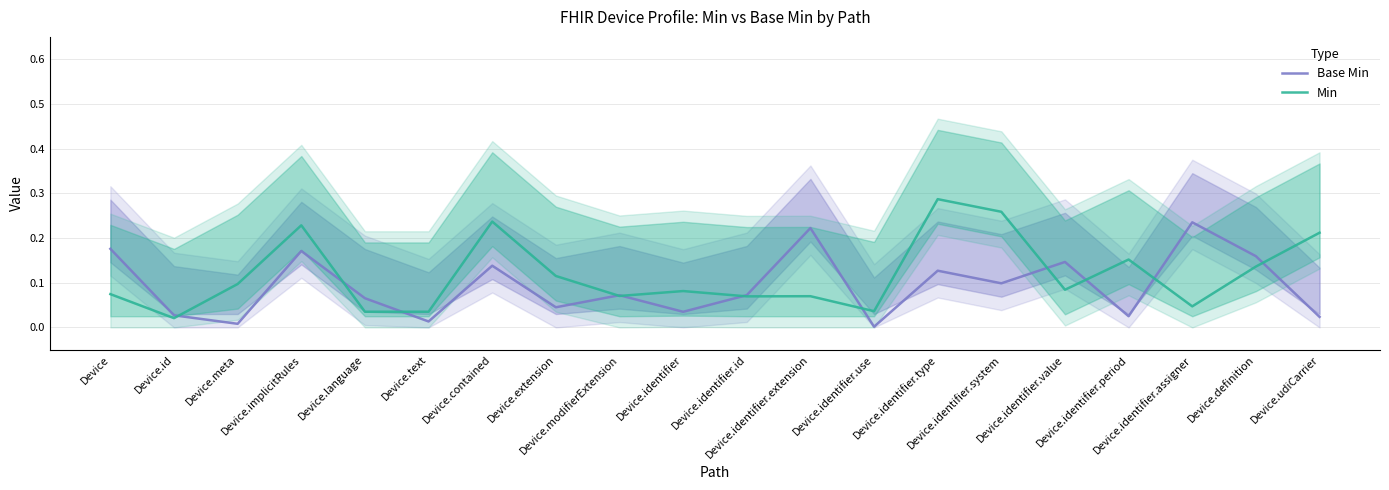

Count the number of data series in this chart.

2